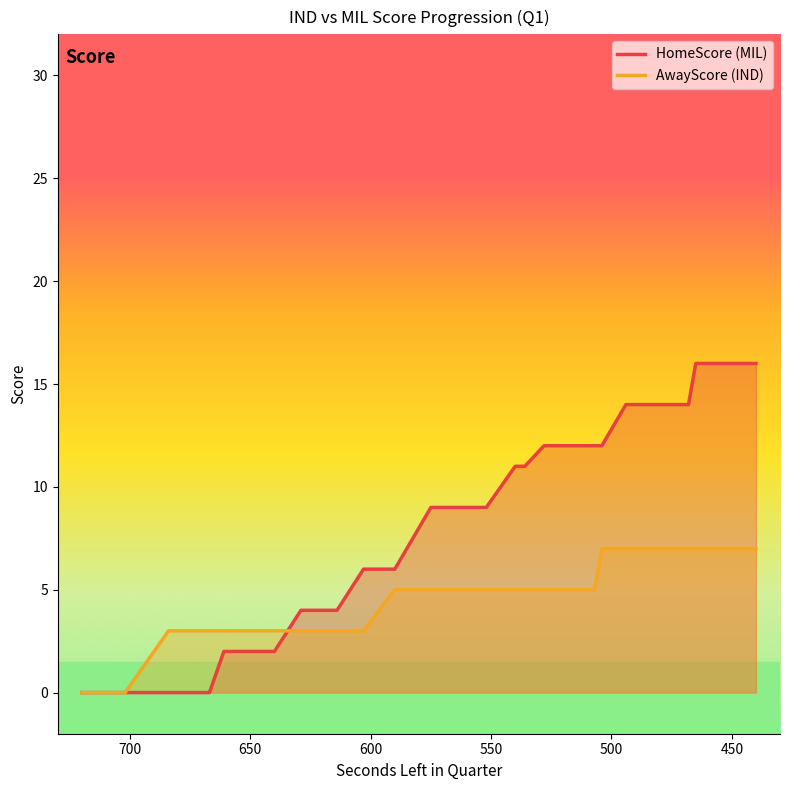

At how many categories does at least one series exceed 14?

6